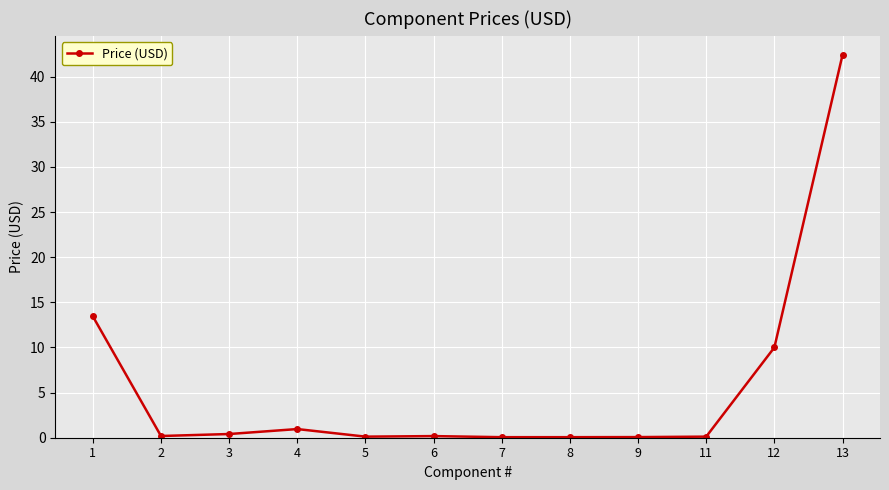

The chart shows a value of 1.0 at 4. True or false?

True